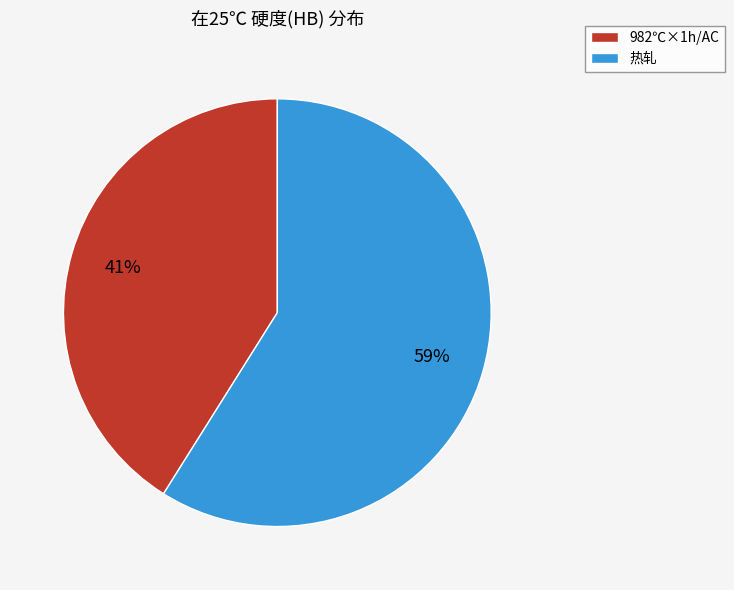

Which category has the smallest portion of the pie?

982℃×1h/AC